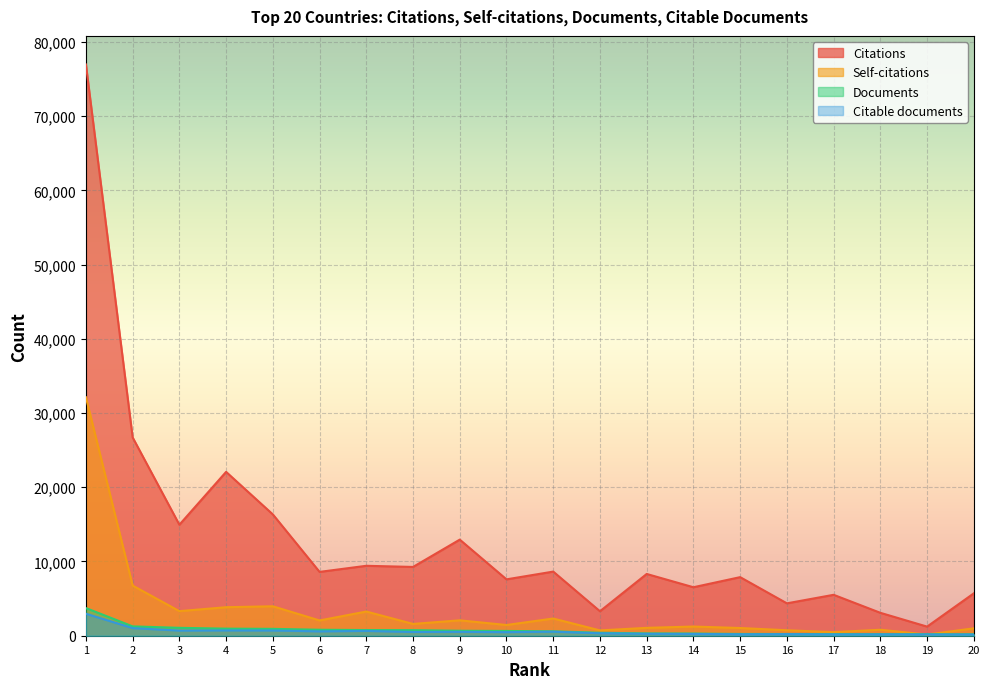

What are all the series names shown in the legend?

Citations, Self-citations, Documents, Citable documents